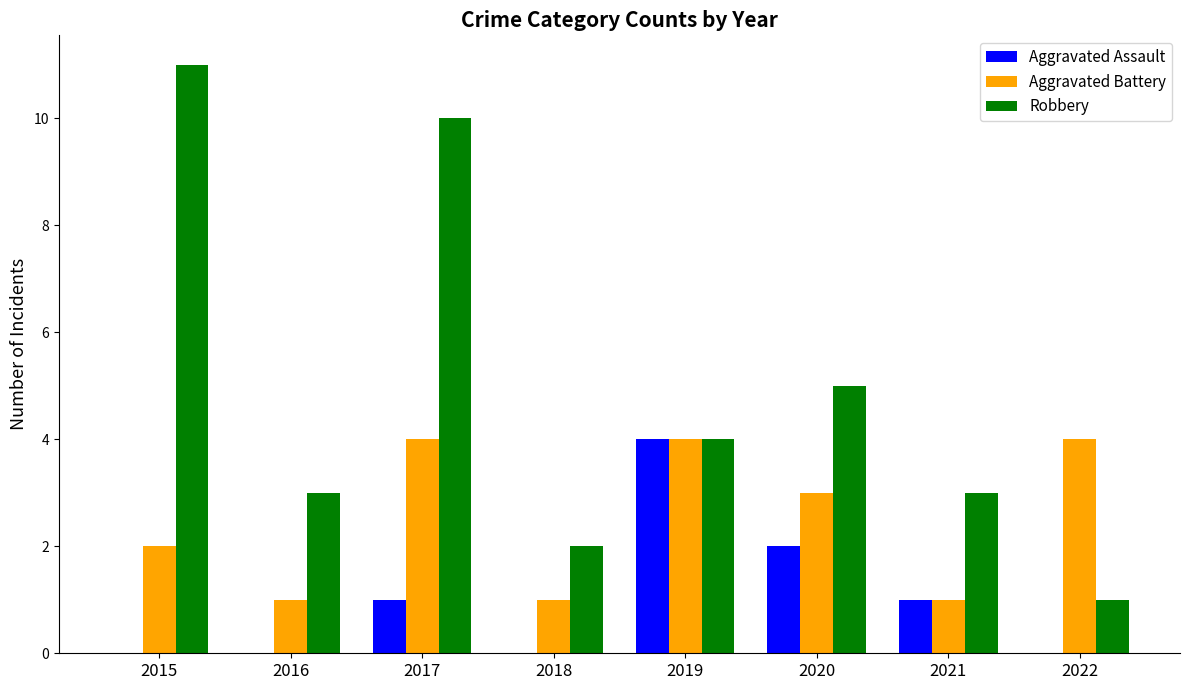

At which category does the chart reach its peak across all series?

2015